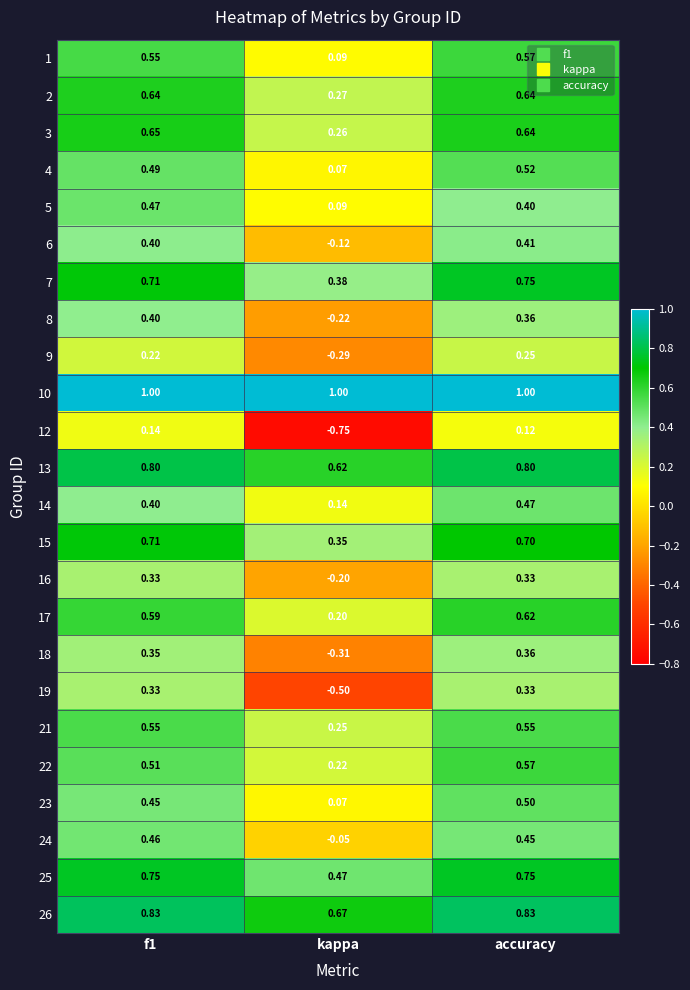

Where is 13 nearest to the value 0?

kappa